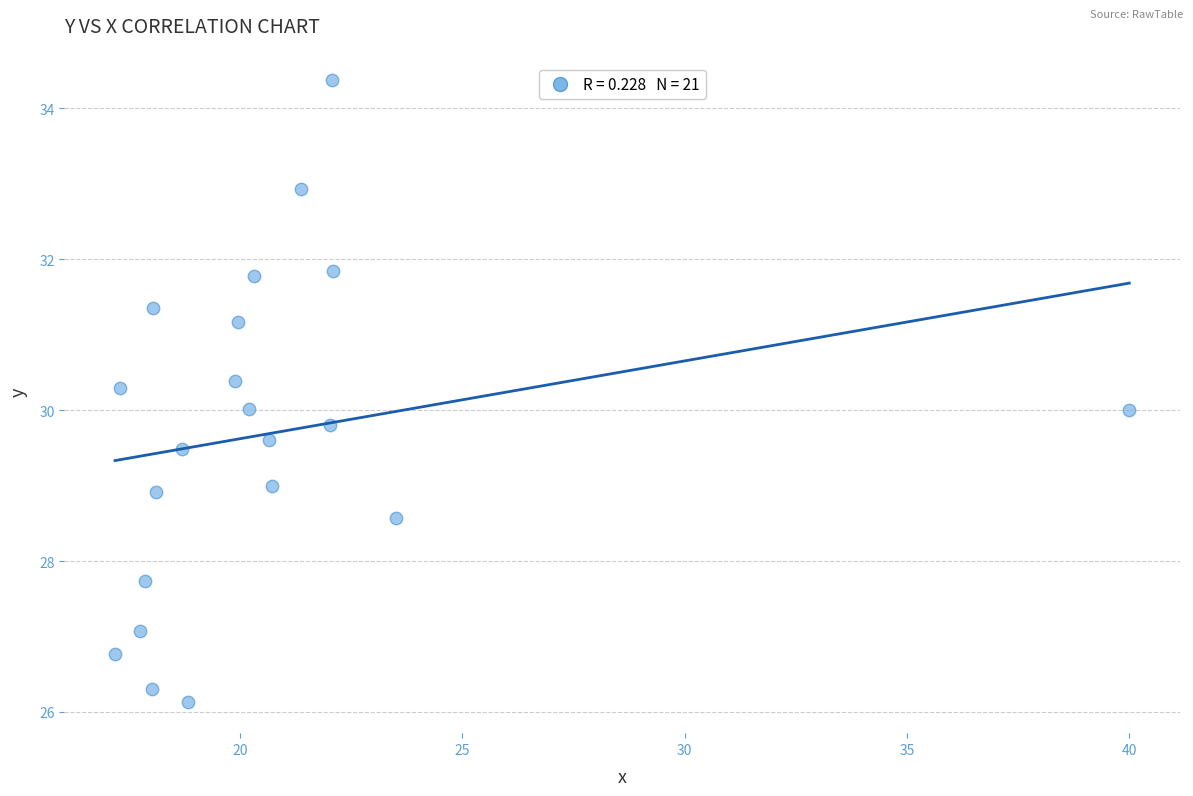

List the coordinates of all points as (Y, X) pairs, reading left to right.

(26.8, 17.2)  (30.3, 17.3)  (27.1, 17.8)  (27.7, 17.9)  (26.3, 18.0)  (31.4, 18.1)  (28.9, 18.1)  (29.5, 18.7)  (26.1, 18.8)  (30.4, 19.9)  (31.2, 20.0)  (30.0, 20.2)  (31.8, 20.3)  (29.6, 20.6)  (29.0, 20.7)  (32.9, 21.4)  (29.8, 22.0)  (34.4, 22.1)  (31.9, 22.1)  (28.6, 23.5)  (30.0, 40.0)